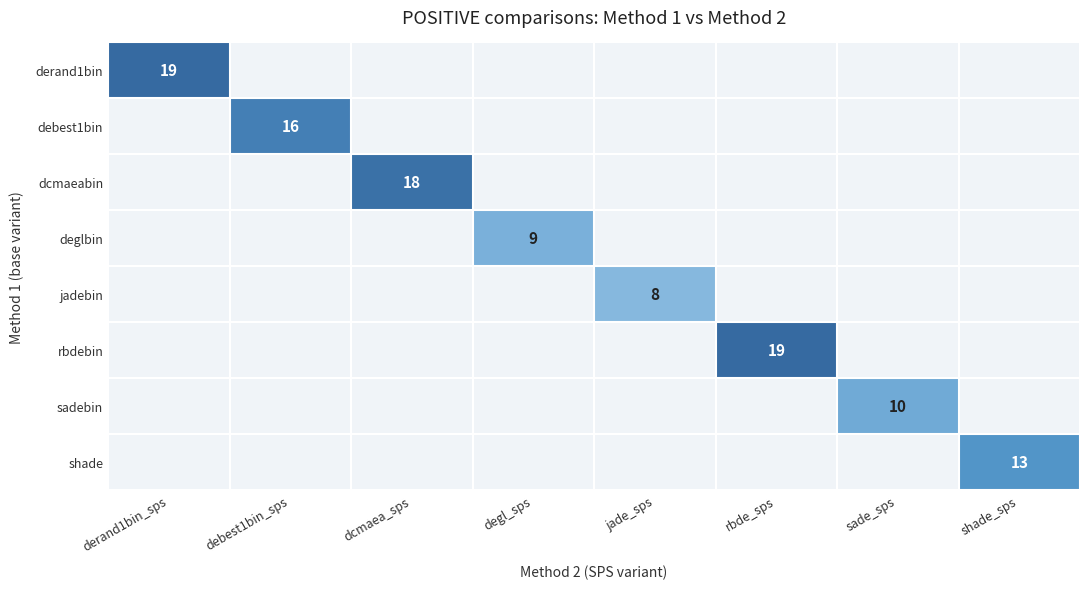

How many categories are shown in the chart?

8